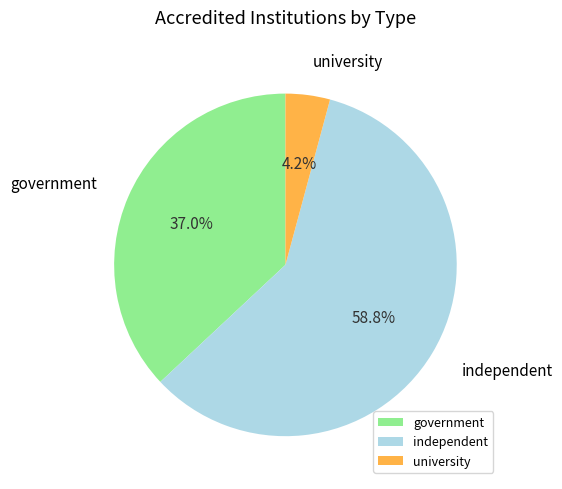

Count the number of slices in the pie.

3